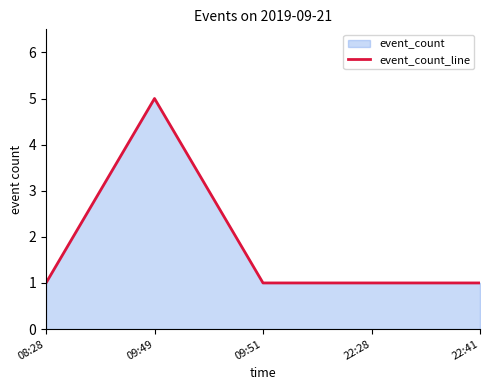

How many data points are above 1?

1